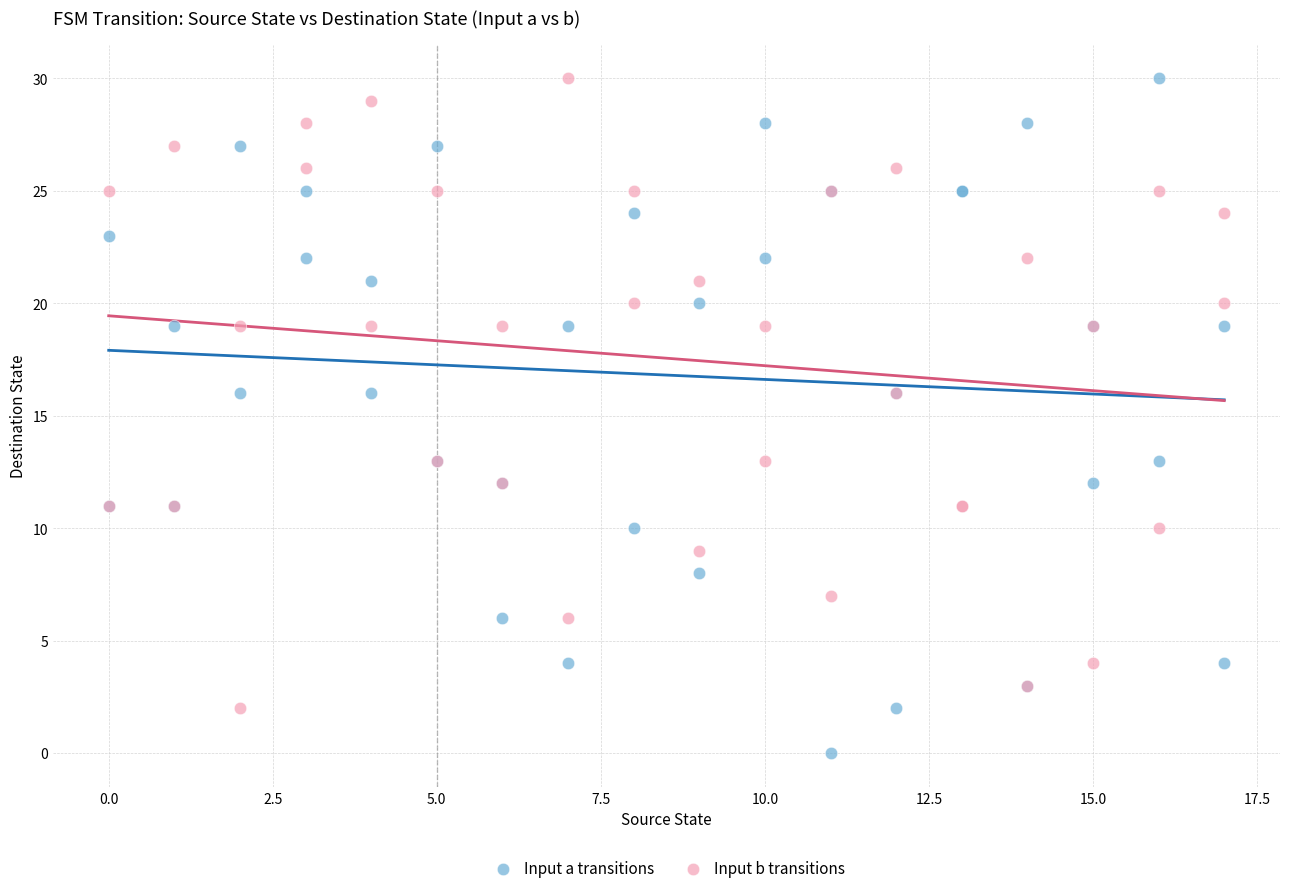

What is the X range (max minus min) for the scatter plot?

17